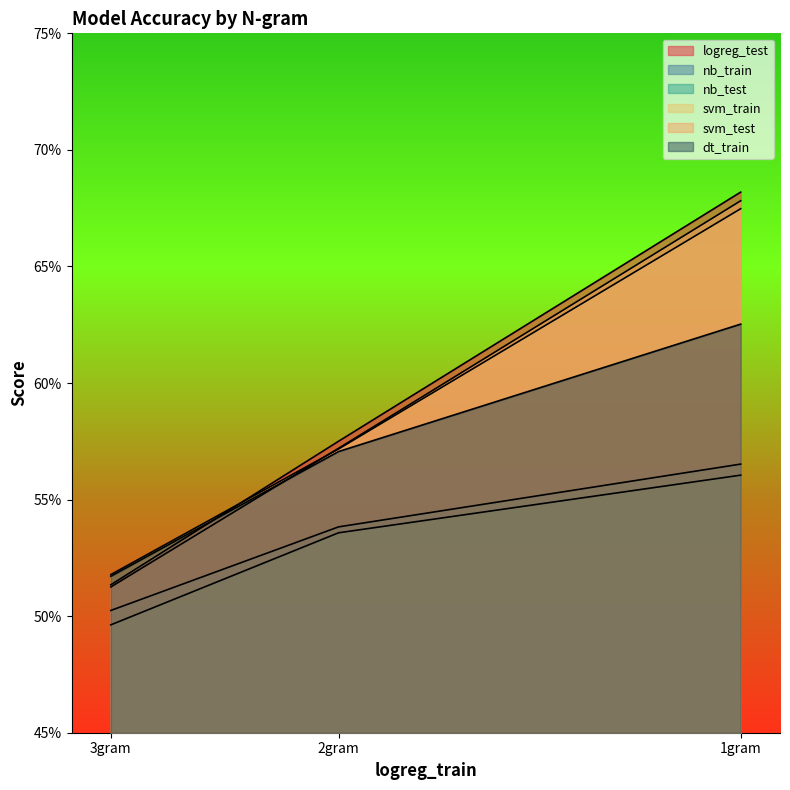

How many lines are shown in the chart?

6